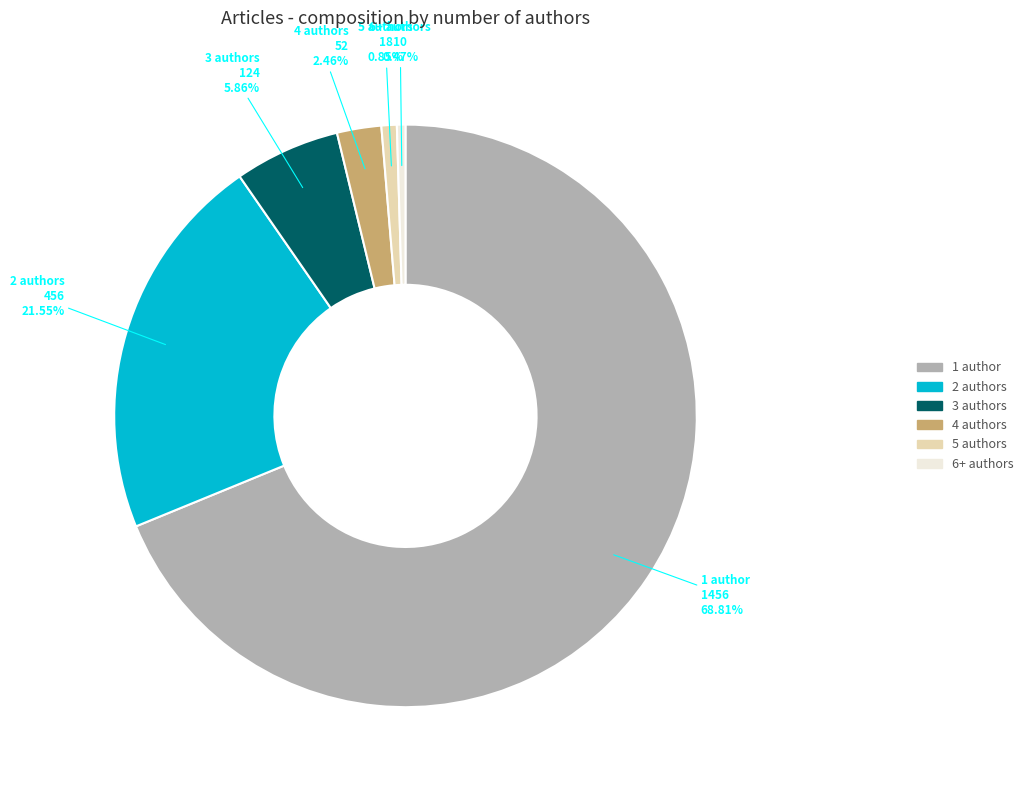

To the nearest percent, what is the combined percentage of 4 authors and 5 authors?

3%